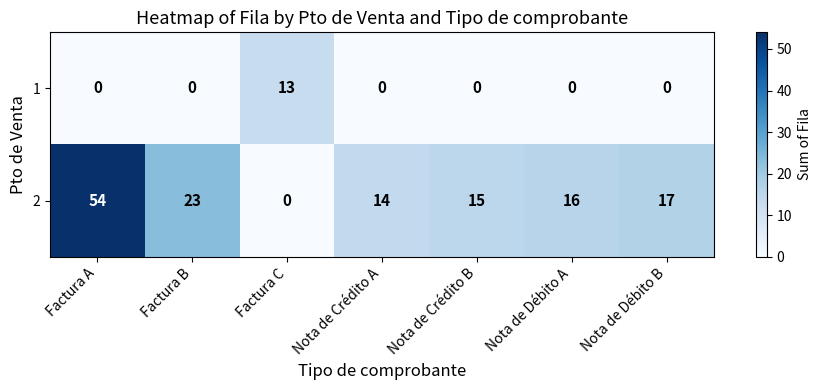

What is the sum of all 2 values?

139